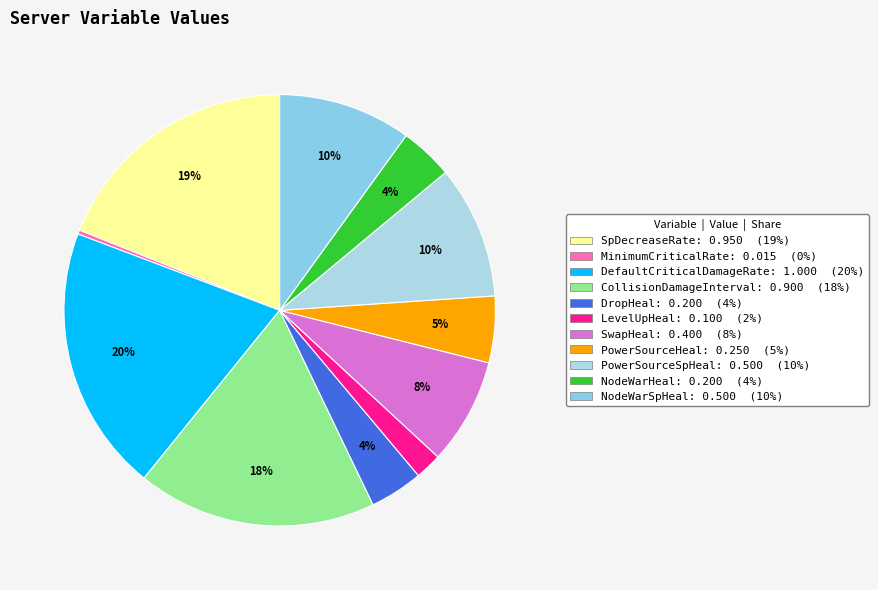

What is the total percentage of SpDecreaseRate and DefaultCriticalDamageRate?

38.9%